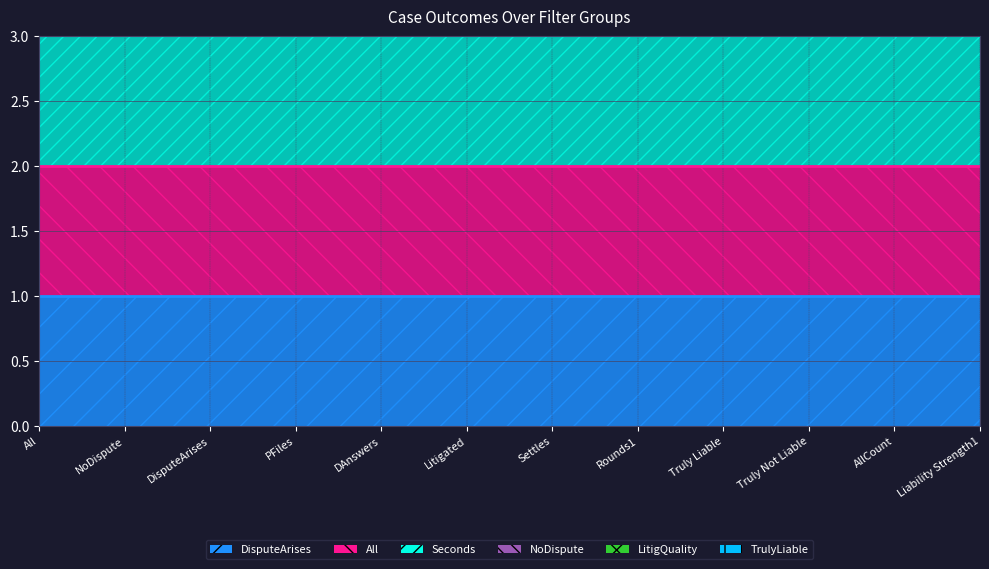

What is the label of the 10th point from the right?

DisputeArises